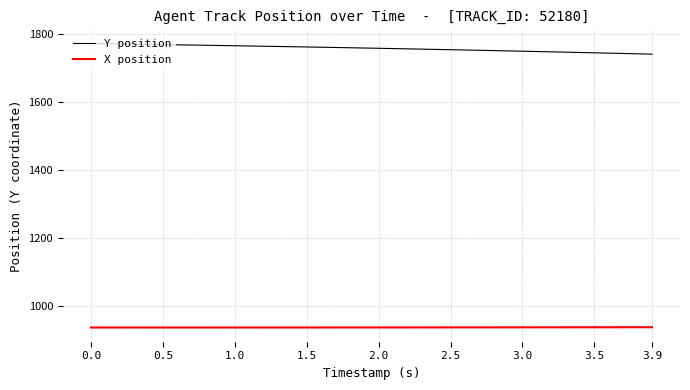

What is the lowest value of the Y position series?

1741.7